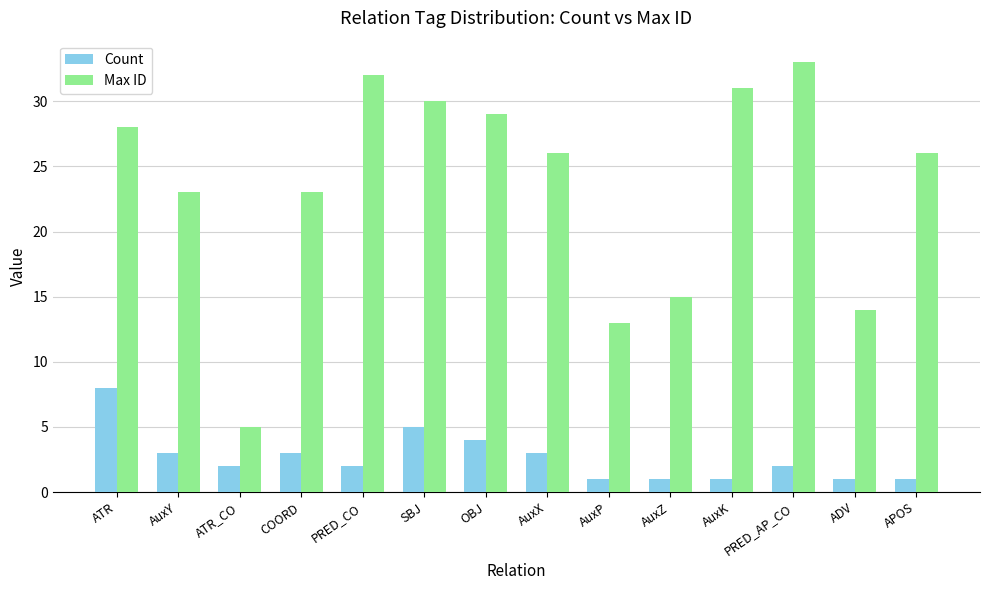

At which label is Count closest to 4?

OBJ